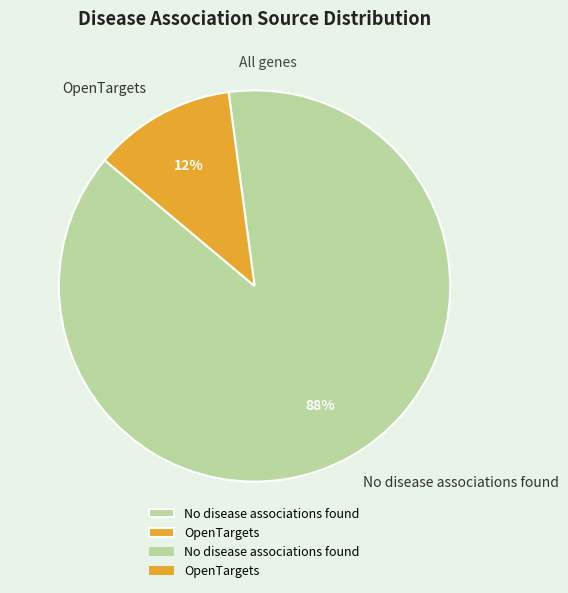

Which category has the biggest portion of the pie?

No disease associations found